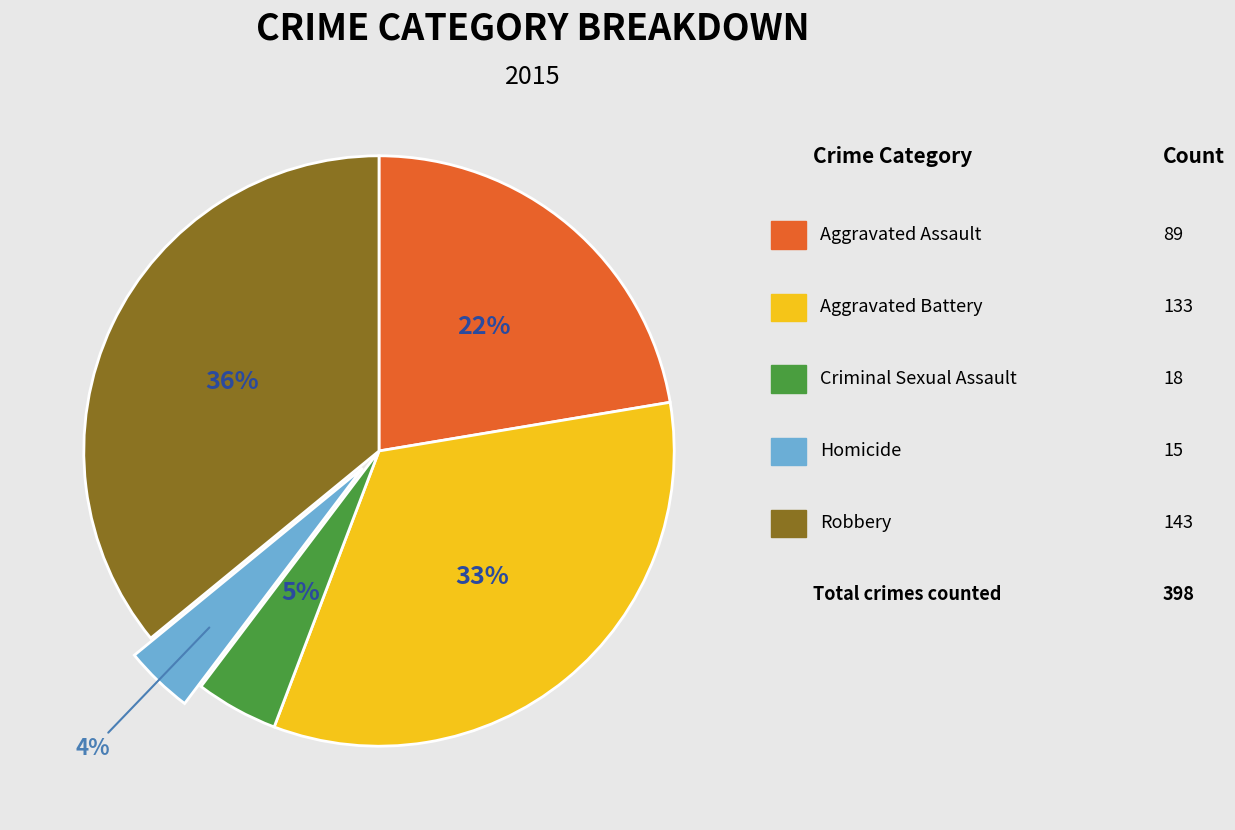

To the nearest percent, what is the difference between the largest and smallest slice percentages?

32%